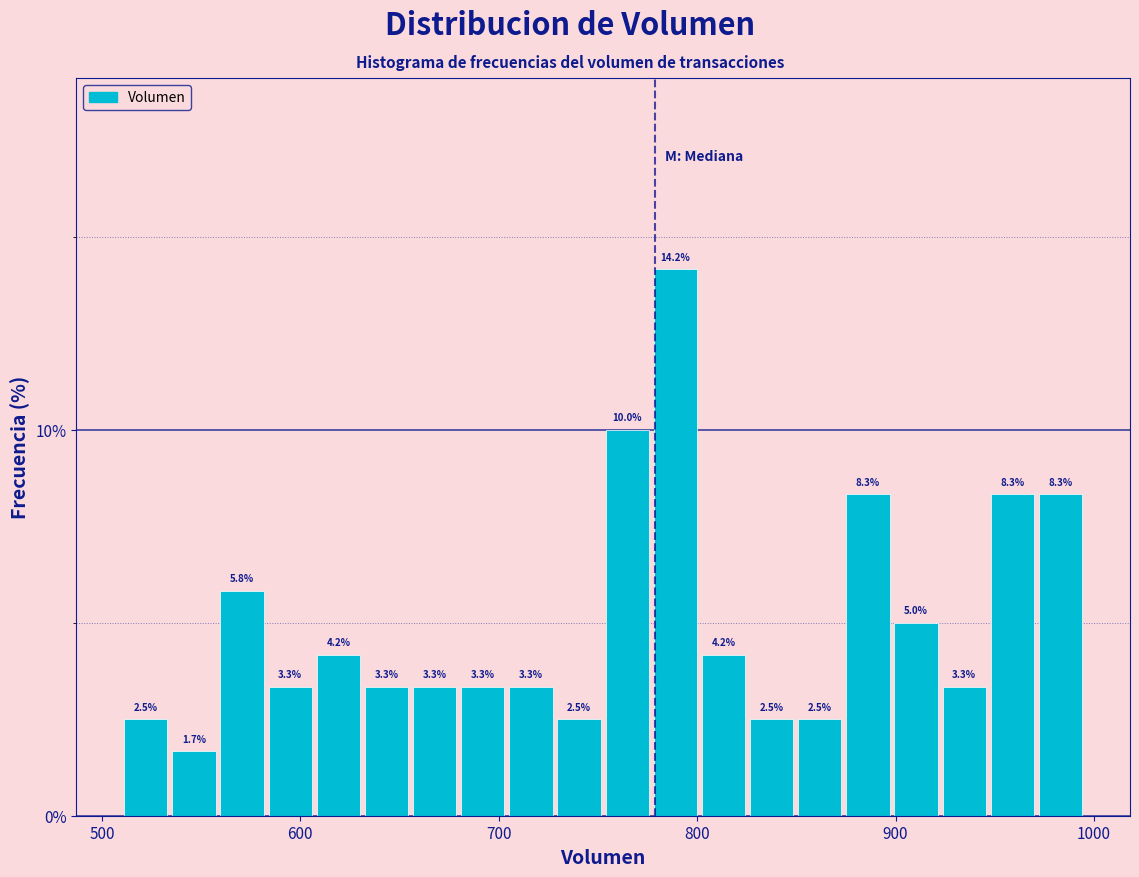

Around what value on the x-axis is the tallest bar? Give the approximate position of its centre, as read against the axis.

790